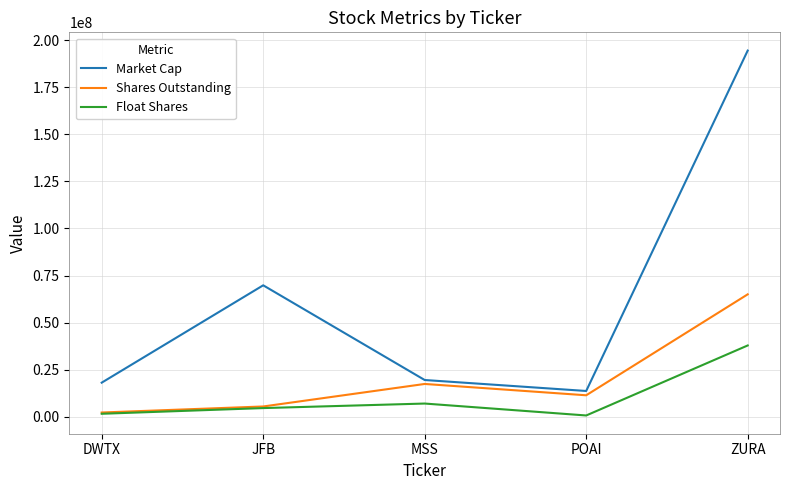

Reading left to right, what are all the values shown in this chart?

Market Cap: DWTX=18138912	JFB=69810632	MSS=19544534	POAI=13723168	ZURA=194403984
Shares Outstanding: DWTX=2293162	JFB=5496900	MSS=17450476	POAI=11435973	ZURA=65018058
Float Shares: DWTX=1624937	JFB=4644079	MSS=7050569	POAI=718617	ZURA=37881471